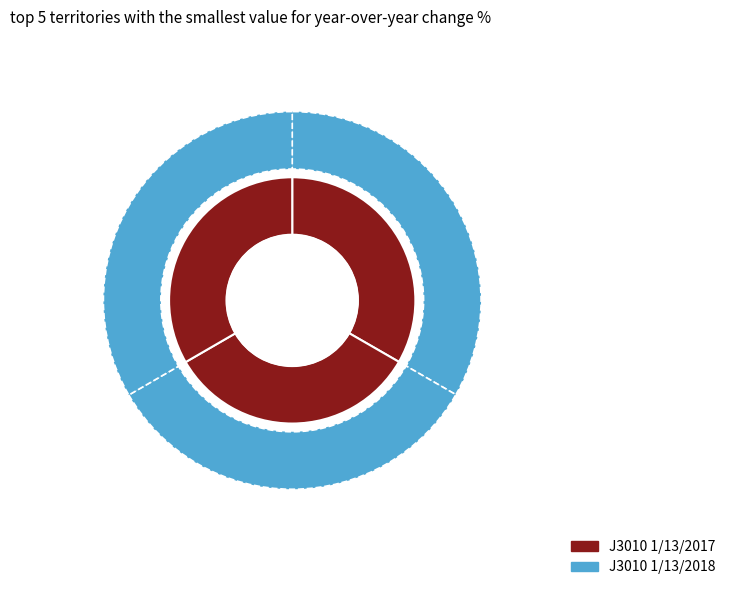

Is there a majority slice in this chart?

No